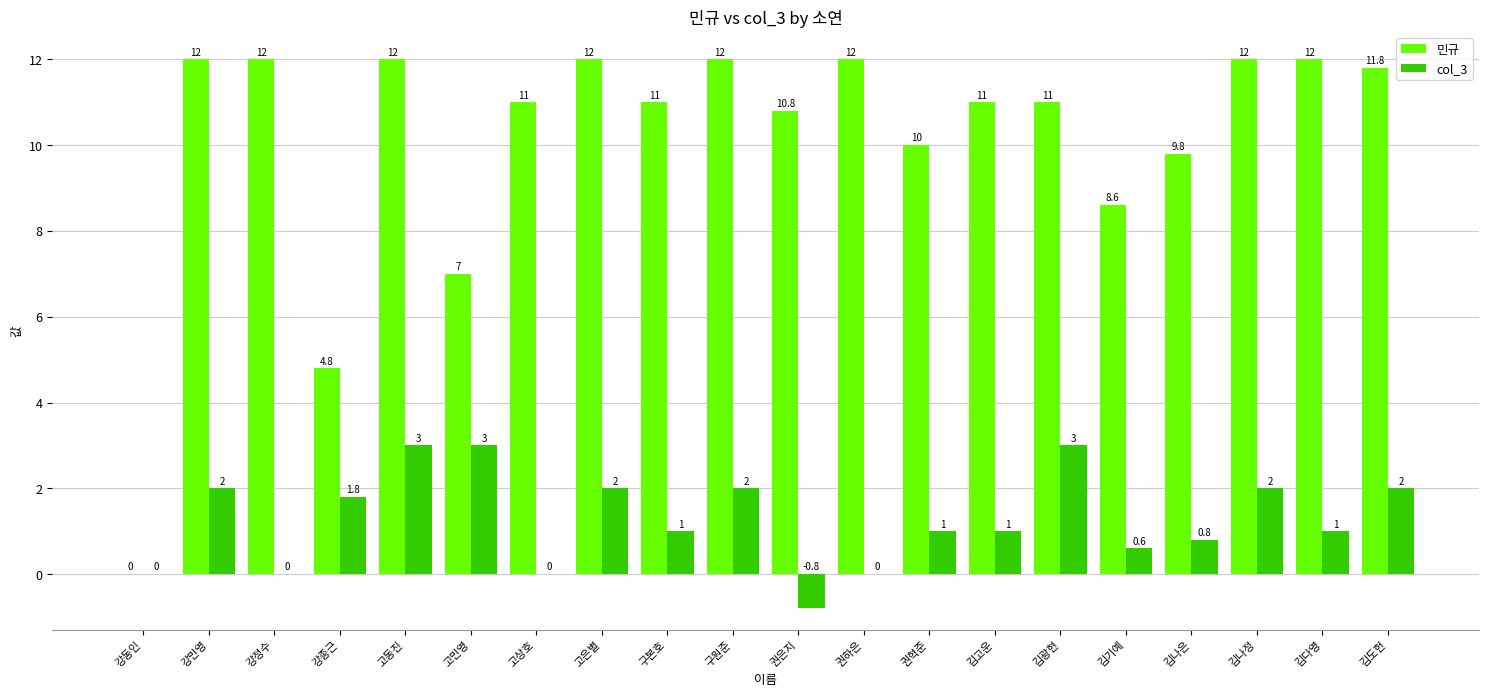

How many distinct data groups are displayed?

2